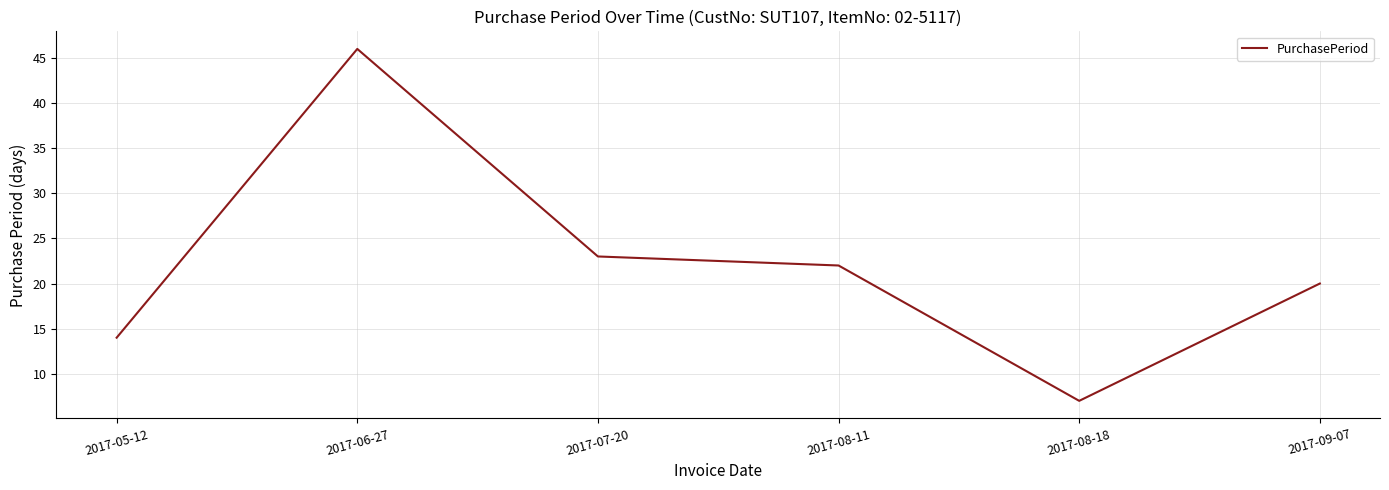

What is the sum of the values at 2017-06-27 and 2017-09-07?

66